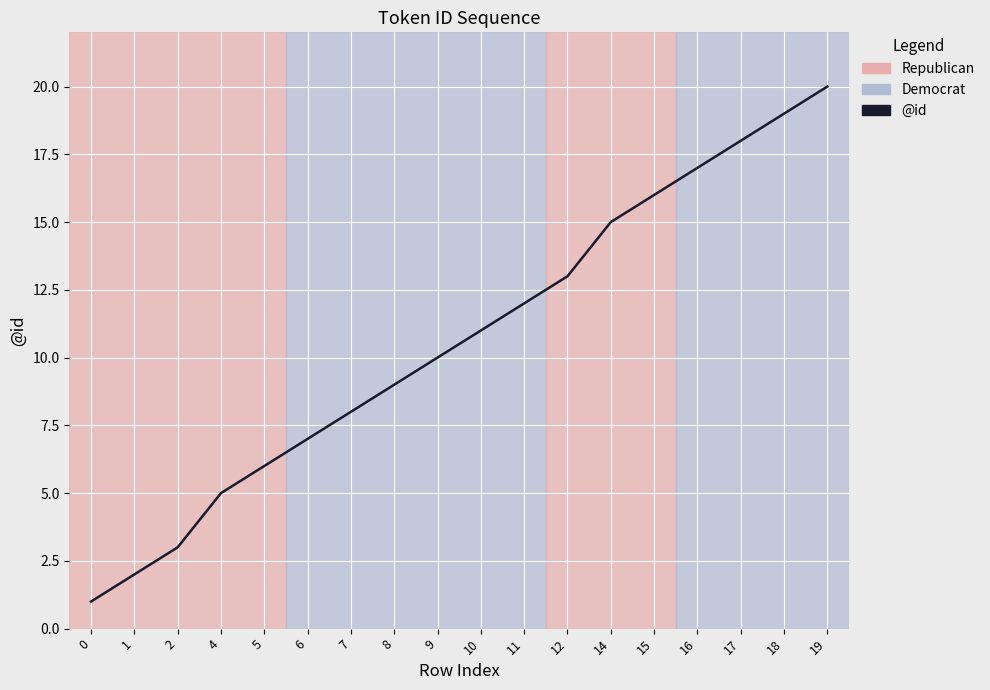

The chart shows a value of 3 at 6. True or false?

False